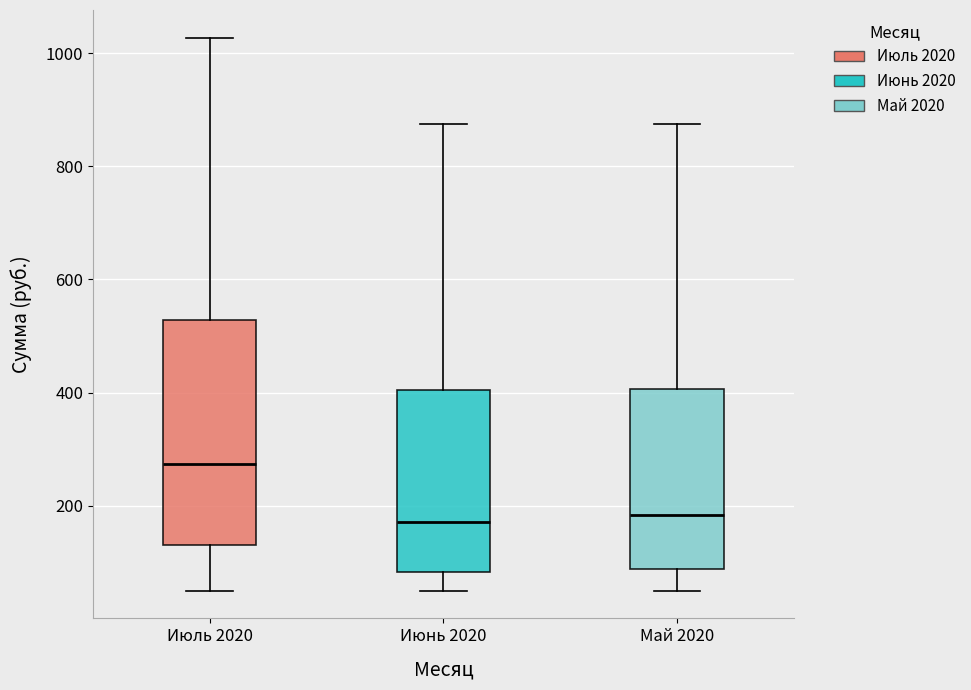

Reading left to right, read every box against the y-axis: the position of its median line, the range the box covers, and the ends of its whiskers. The values are not printed on the chart, so give them approximately, as read against the axis.

Июль 2020: median 280, box 140 to 520, whiskers 60 to 1020
Июнь 2020: median 180, box 80 to 400, whiskers 60 to 880
Май 2020: median 180, box 80 to 400, whiskers 60 to 880